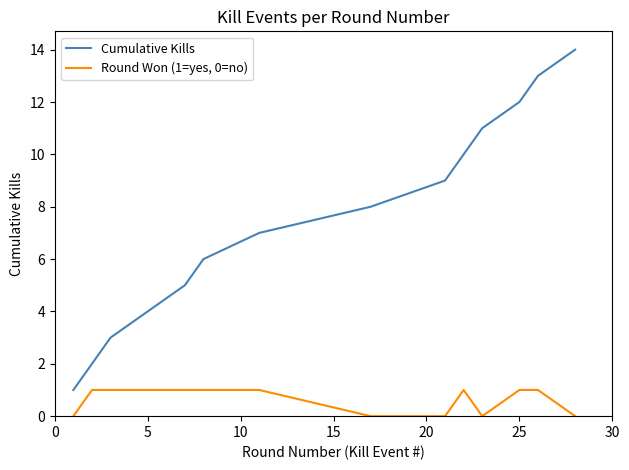

What is the average value of the Round Won (1=yes, 0=no) series?

1